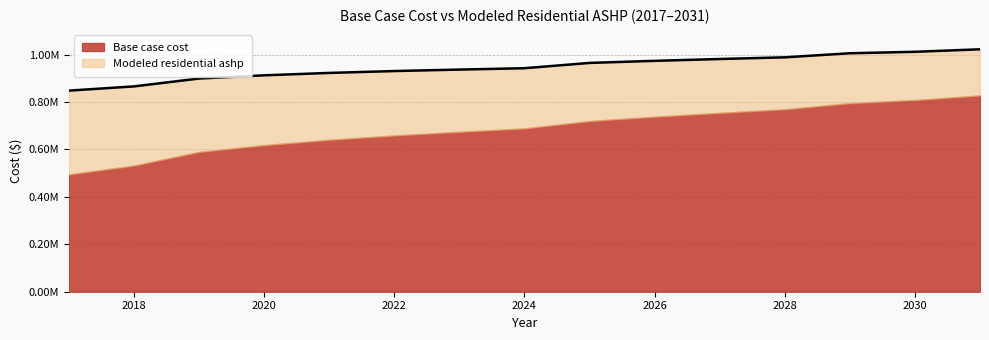

What is the change in value from 2017 to 2018?

+17757.2